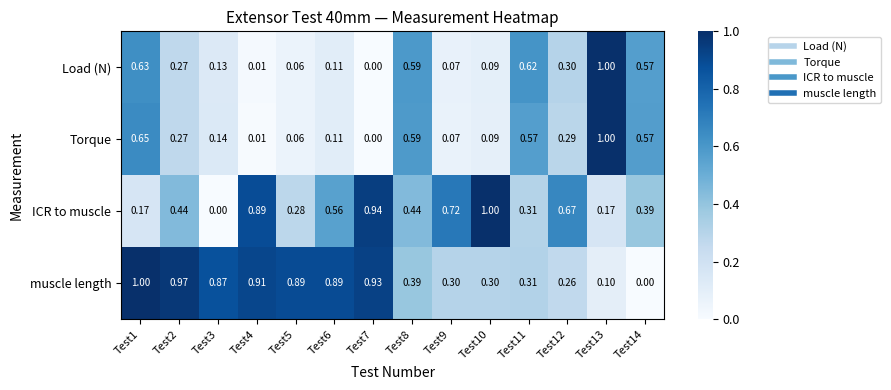

What is the total value across all series at Test10?

1.5